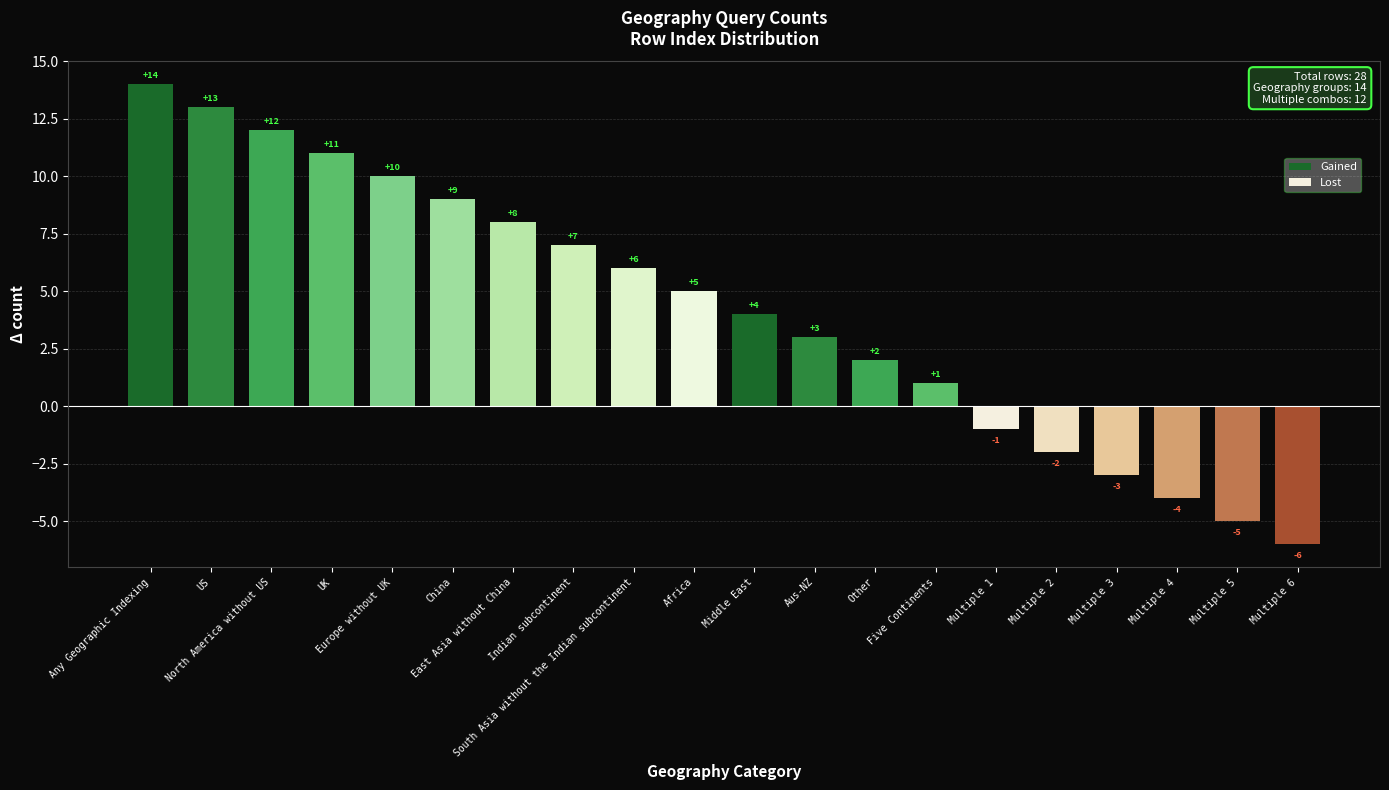

Reading right to left, list all the values displayed in this chart.

-6	-5	-4	-3	-2	-1	1	2	3	4	5	6	7	8	9	10	11	12	13	14